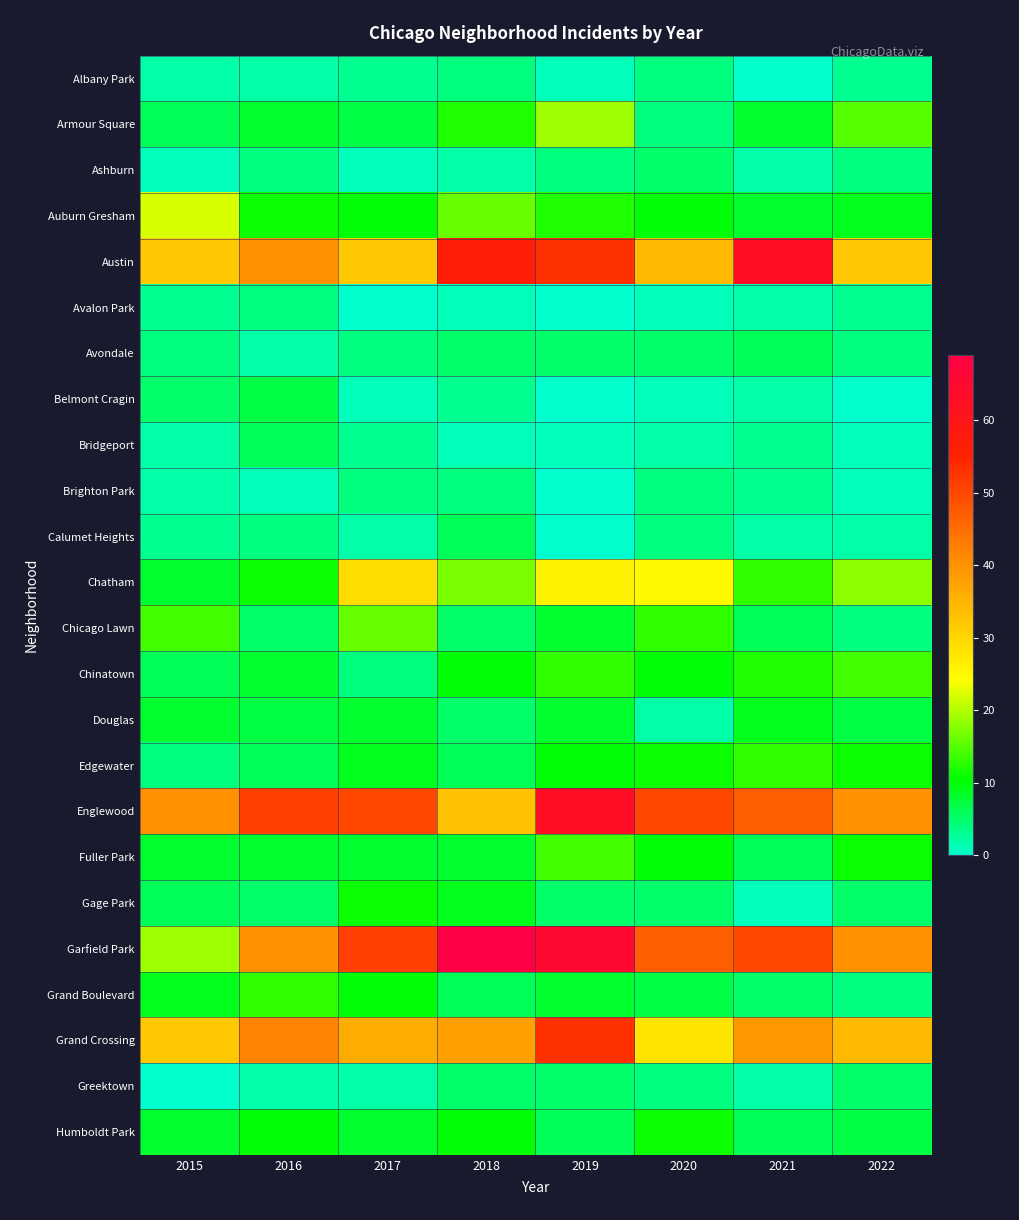

Which series has the largest range (max minus min)?

Garfield Park